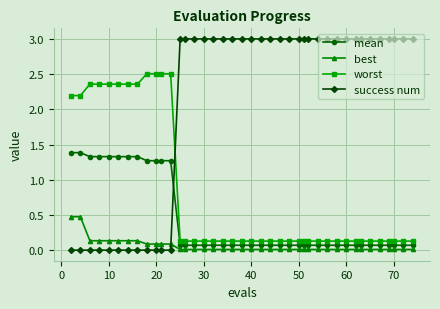

Rank the series by their maximum value, from lowest to highest.

best, mean, worst, success num